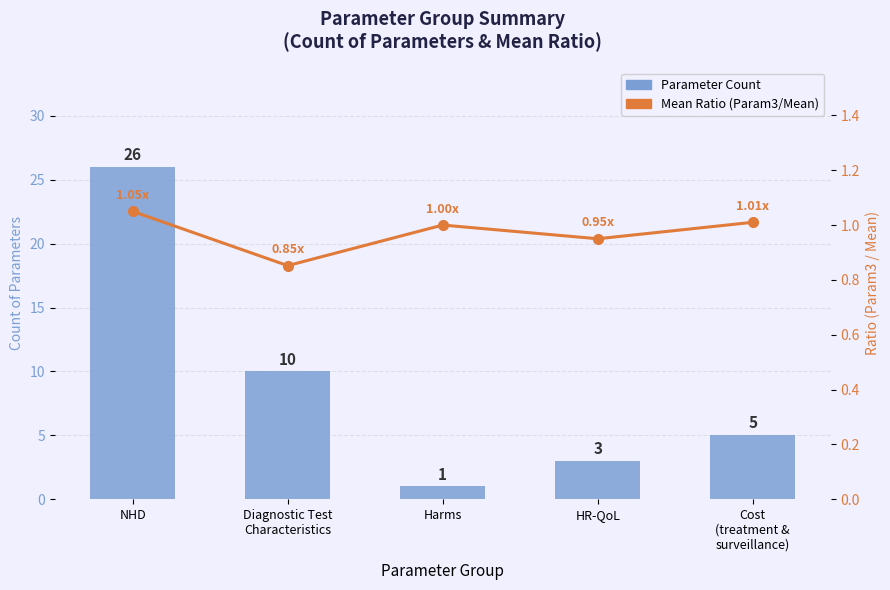

What is the sum of all Parameter Count values?

45.0